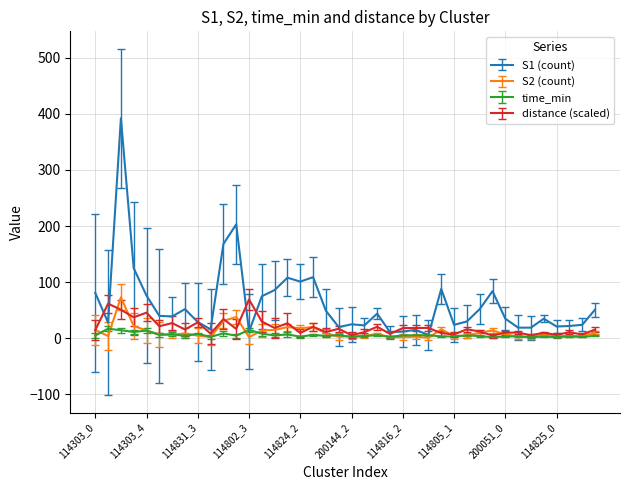

What is the maximum value shown in the chart?

392.0